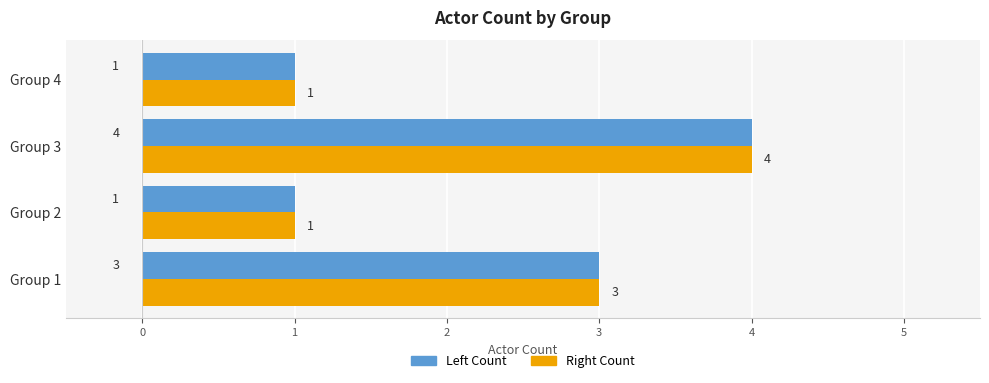

What is the greatest value displayed?

4